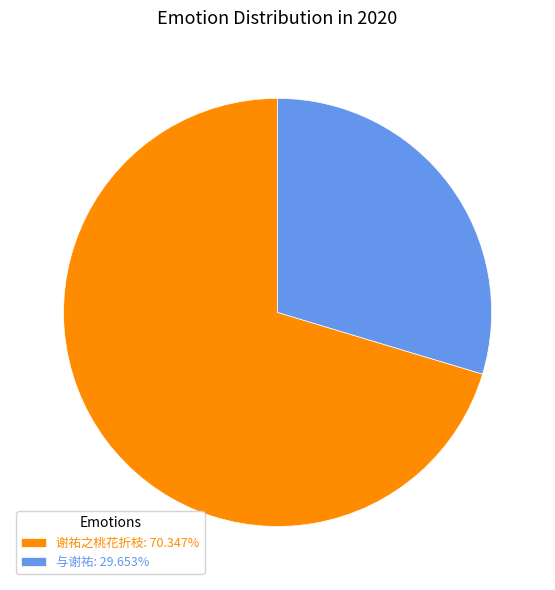

What is the majority slice?

谢祐之桃花折枝